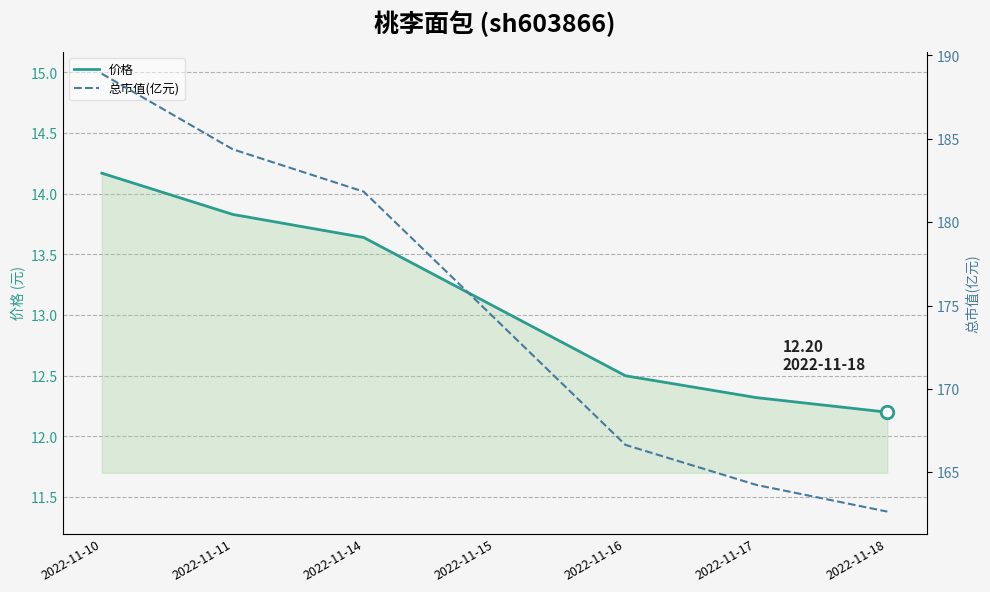

Which series has the largest total across all categories?

总市值(亿元)